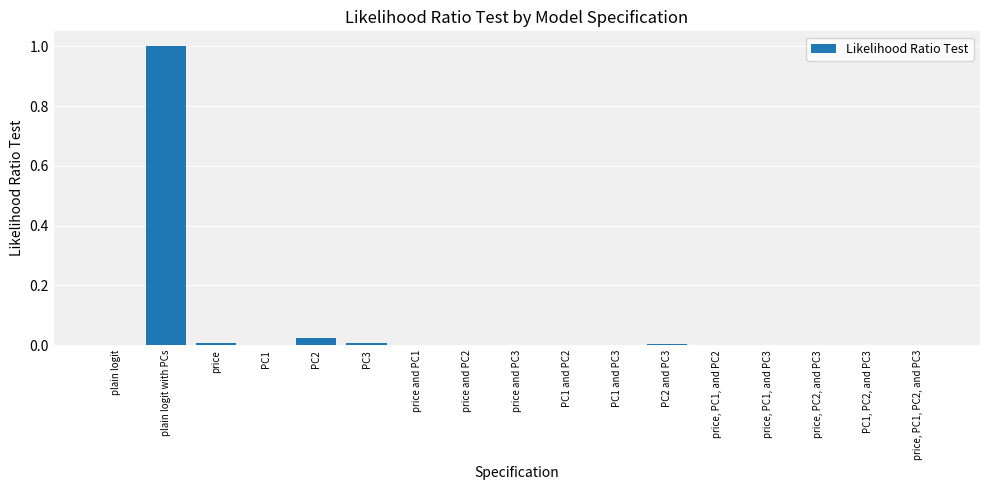

What is the greatest value displayed?

1.0